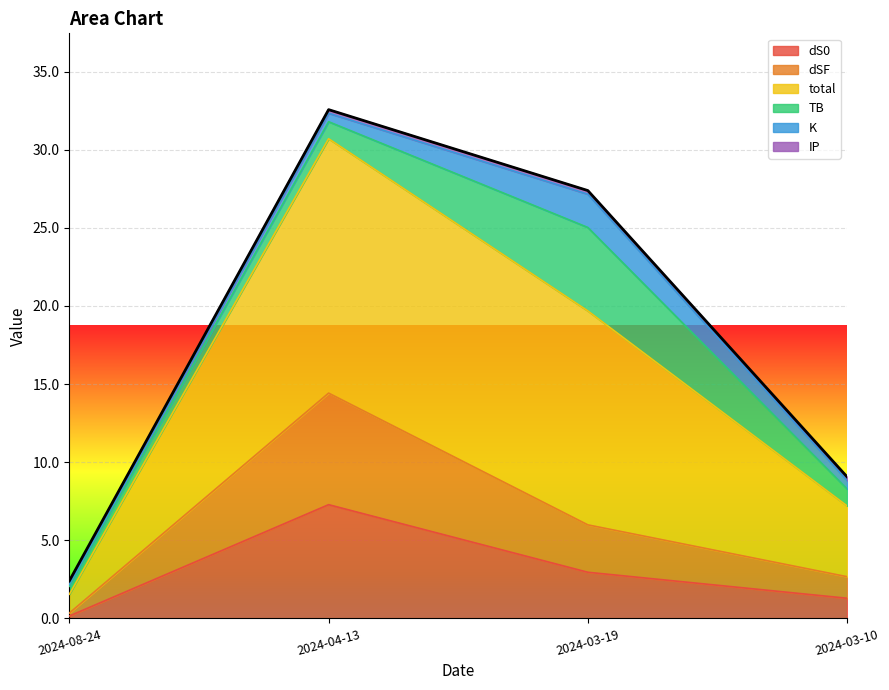

Which category has the lowest value in the dS0 series?

2024-08-24